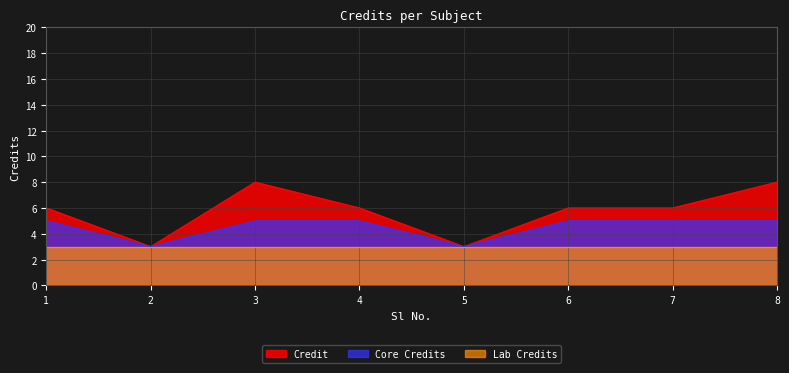

What is the difference between the maximum and minimum values?

5